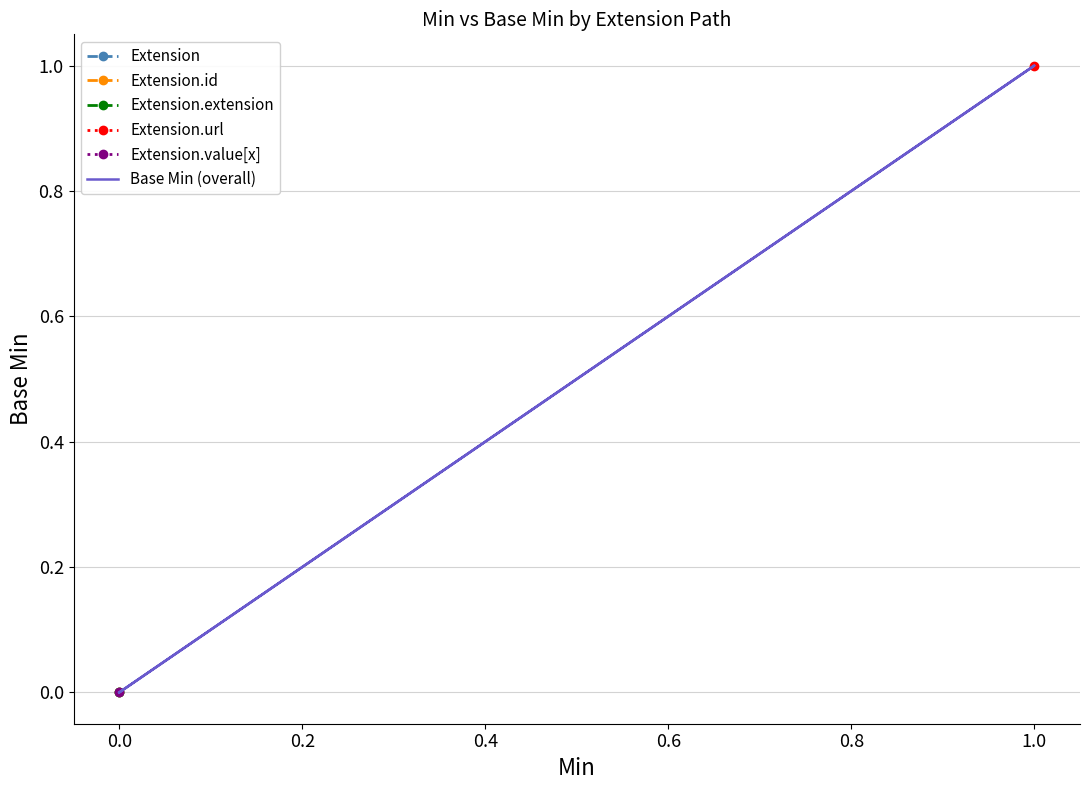

Is it true that the value at 0.0 is -1?

False